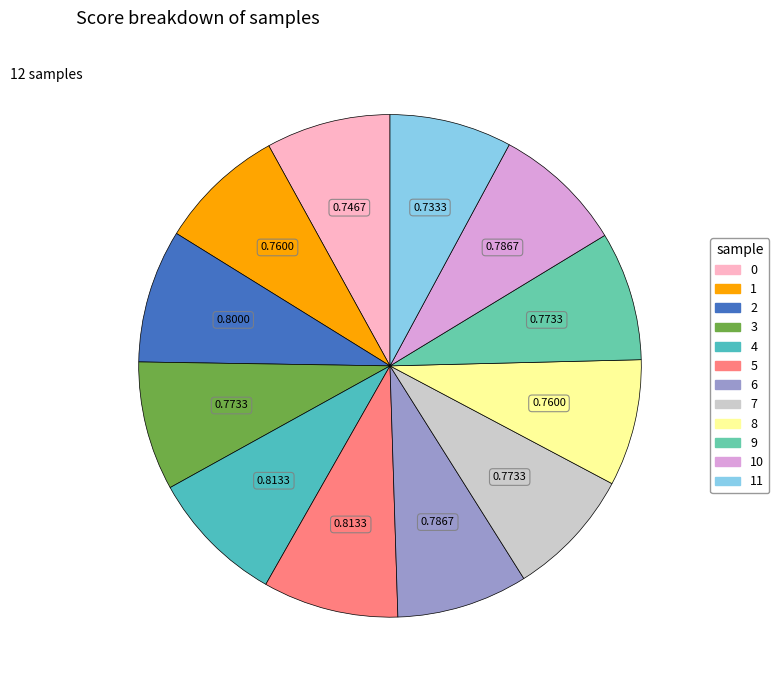

How many slices are in this pie chart?

12